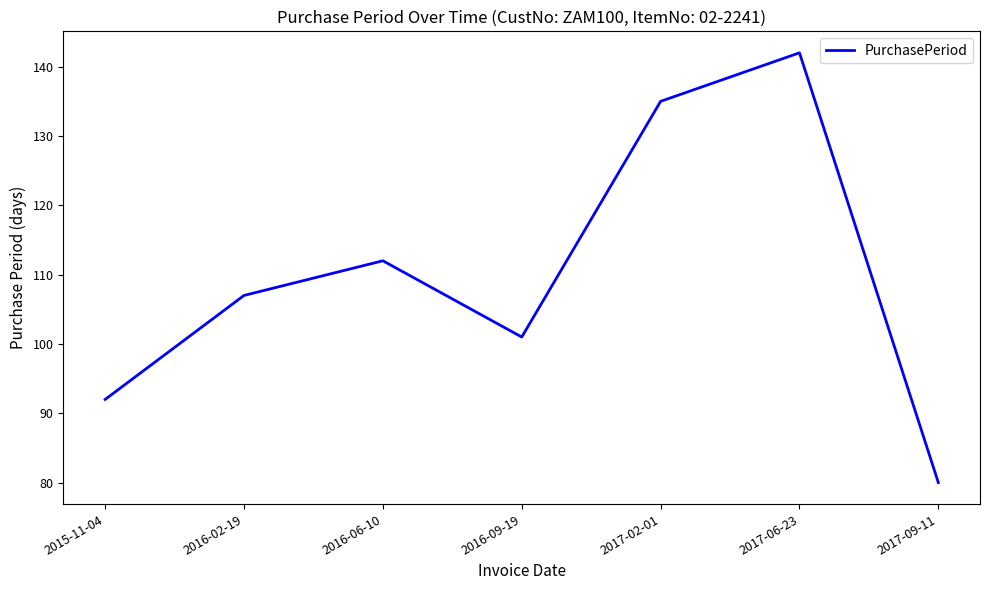

Between 2016-09-19 and 2017-09-11, which is larger?

2016-09-19